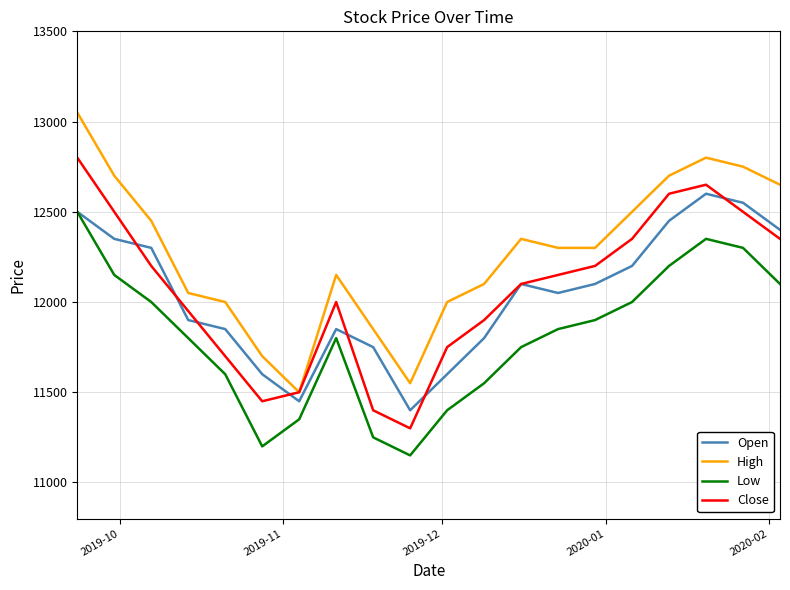

What are all the series names shown in the legend?

Open, High, Low, Close